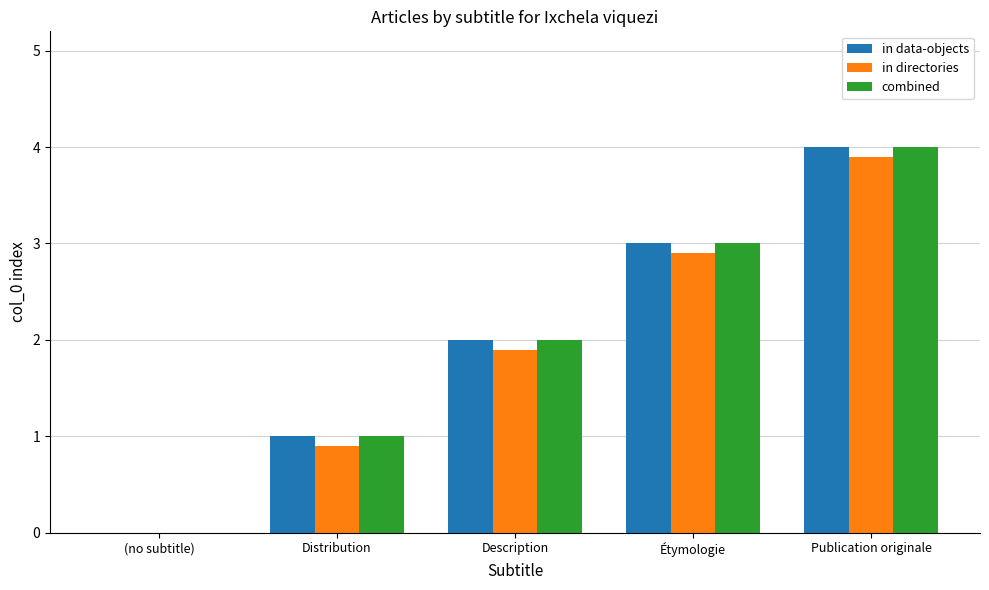

What is the sum of all combined values?

10.0